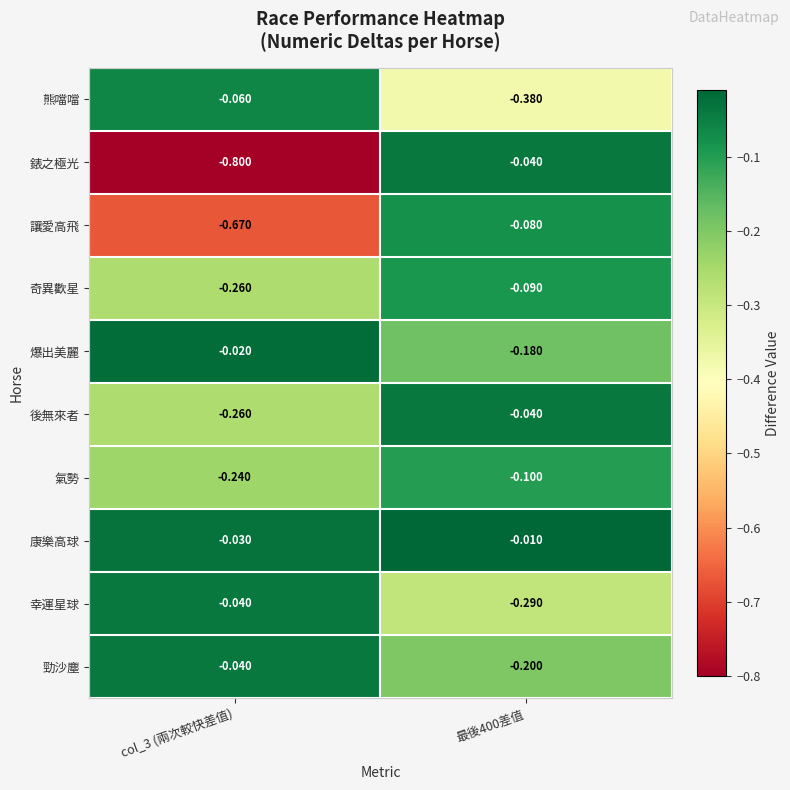

Is the value of 錶之極光 at col_3 (兩次較快差值) greater than the value of 熊噹噹 at col_3 (兩次較快差值)?

No